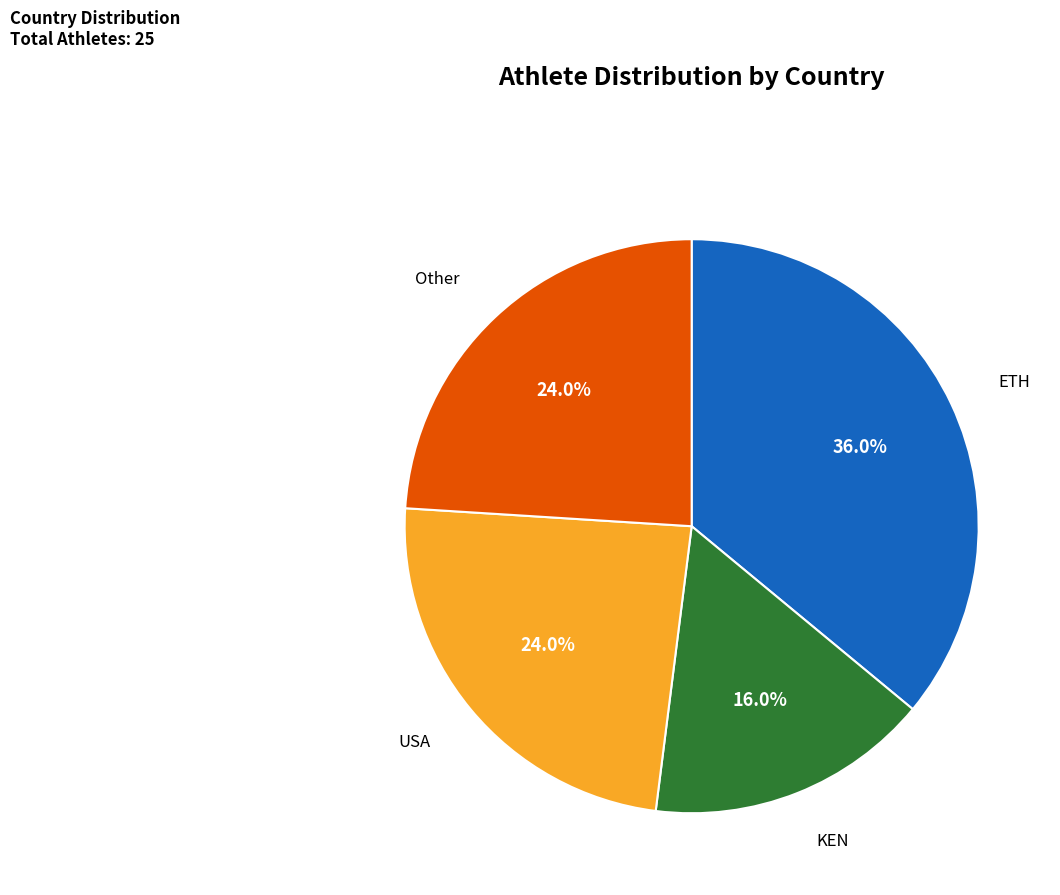

Does any single category account for the majority?

No